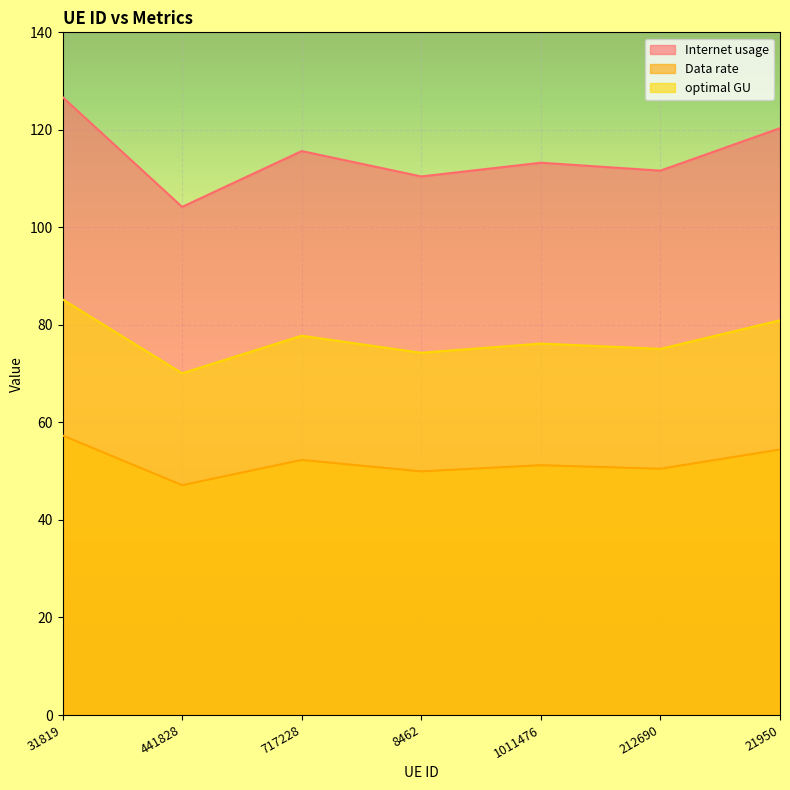

What is the sum of all Data rate values?

362.9